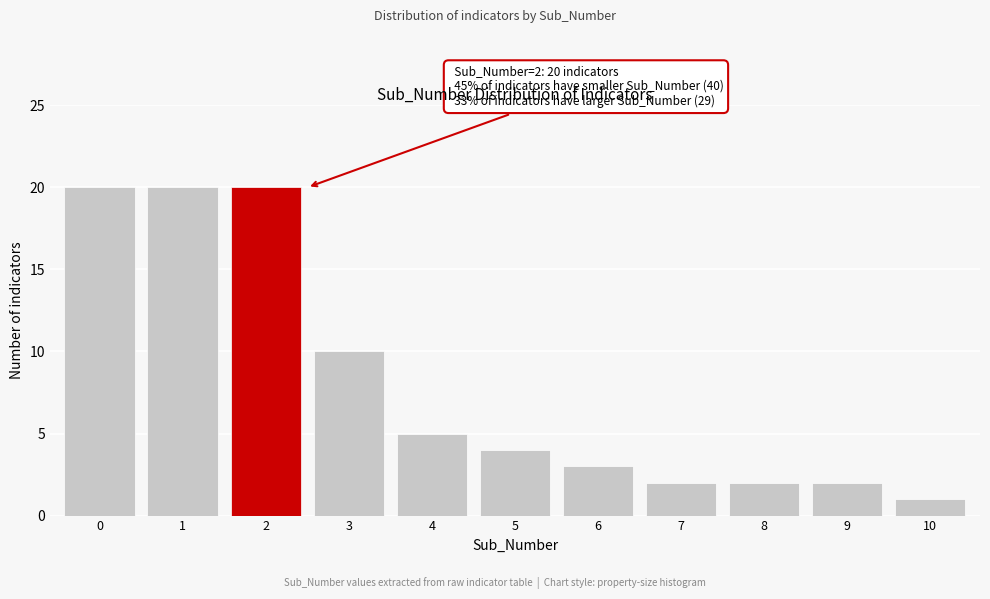

Reading left to right, extract all data points from this chart.

20	20	20	10	5	4	3	2	2	2	1